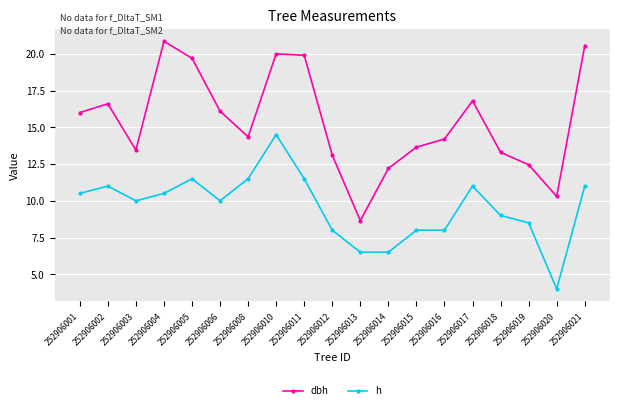

What is the difference between the maximum and minimum values in the dbh series?

12.2